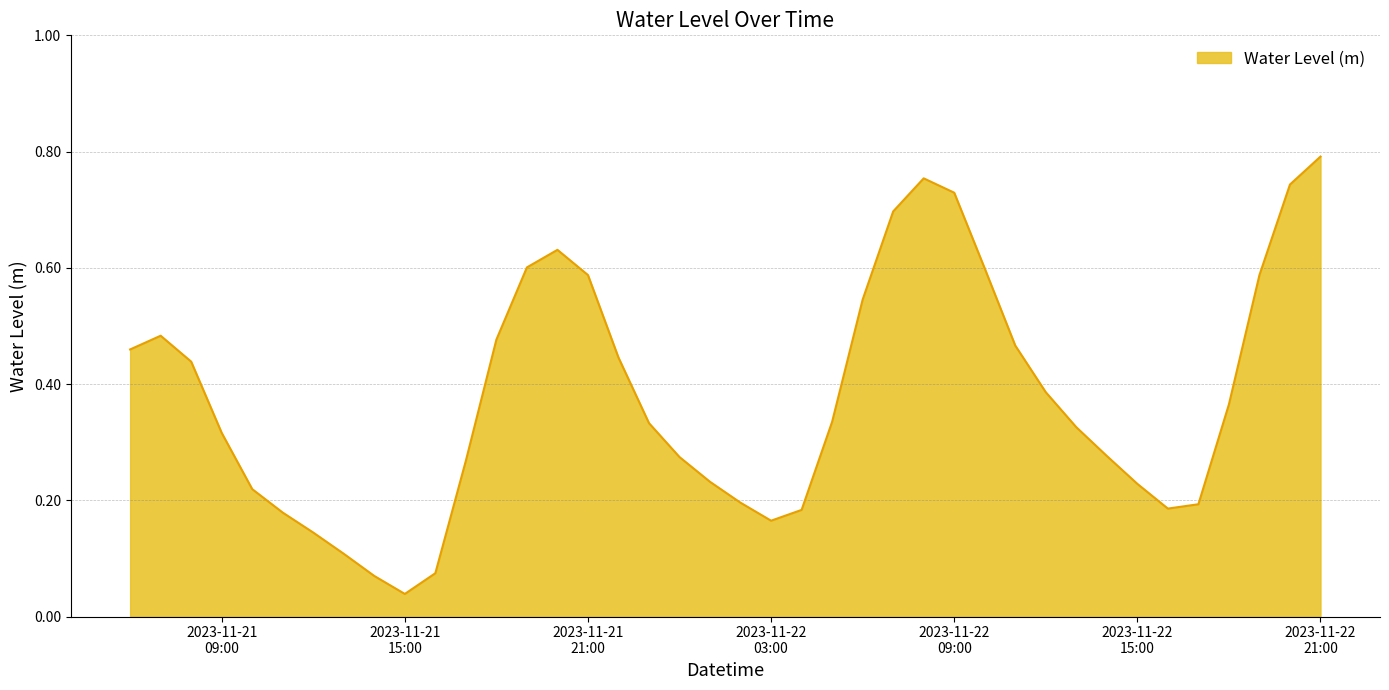

Reading right to left, transcribe all the data shown in this chart.

0.8	0.7	0.6	0.4	0.2	0.2	0.2	0.3	0.3	0.4	0.5	0.6	0.7	0.8	0.7	0.5	0.3	0.2	0.2	0.2	0.2	0.3	0.3	0.4	0.6	0.6	0.6	0.5	0.3	0.1	0.0	0.1	0.1	0.1	0.2	0.2	0.3	0.4	0.5	0.5